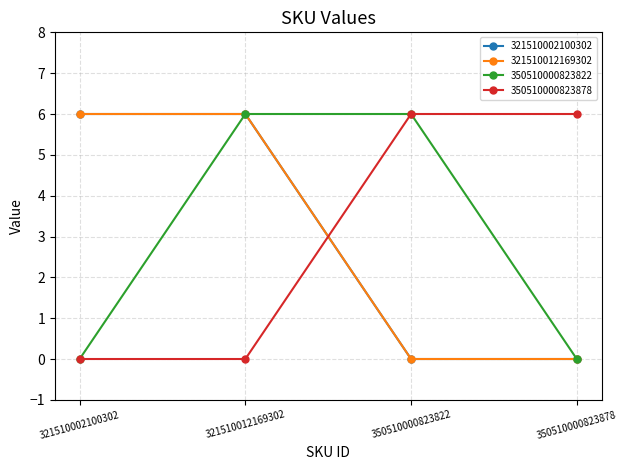

Reading left to right, extract all data points from this chart.

321510002100302: 6	6	0	0
321510012169302: 6	6	0	0
350510000823822: 0	6	6	0
350510000823878: 0	0	6	6